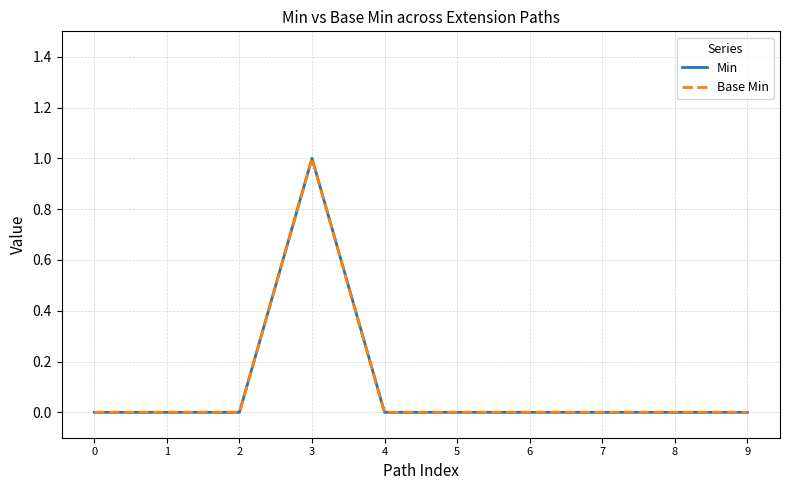

True or false: Min has more than 1 points higher than both neighbors.

False